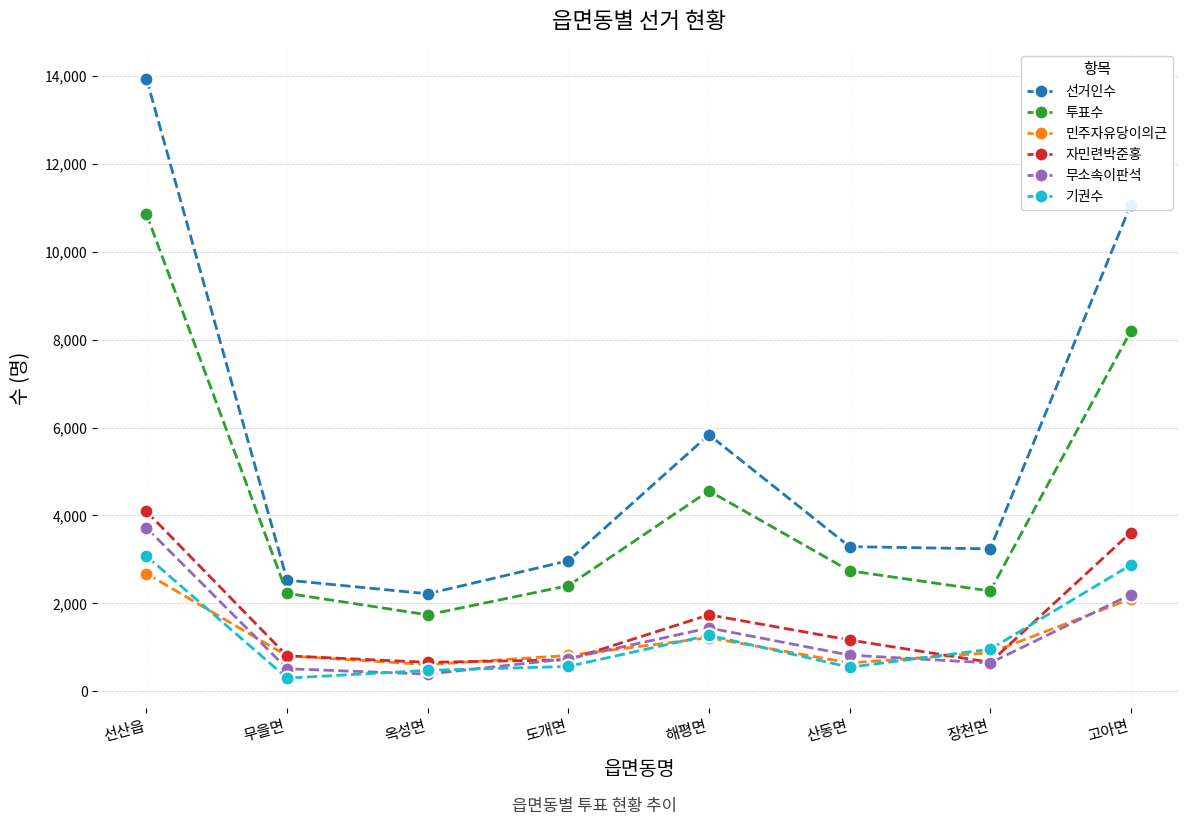

After their last crossing, which series has the higher values: 민주자유당이의근 or 자민련박준홍?

자민련박준홍